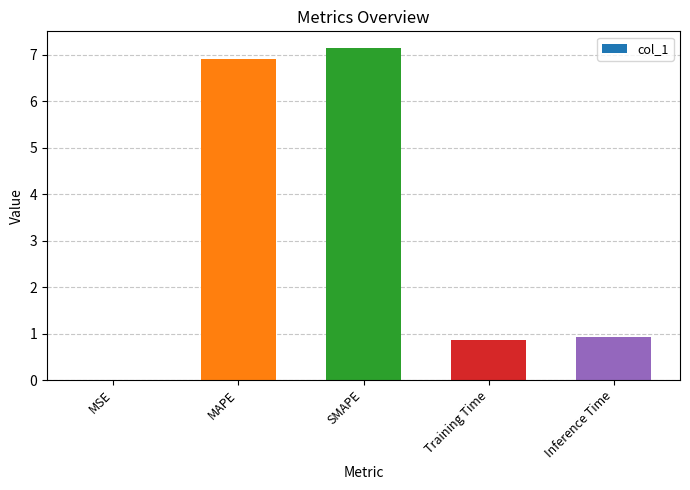

Between MSE and Inference Time, which is larger?

Inference Time